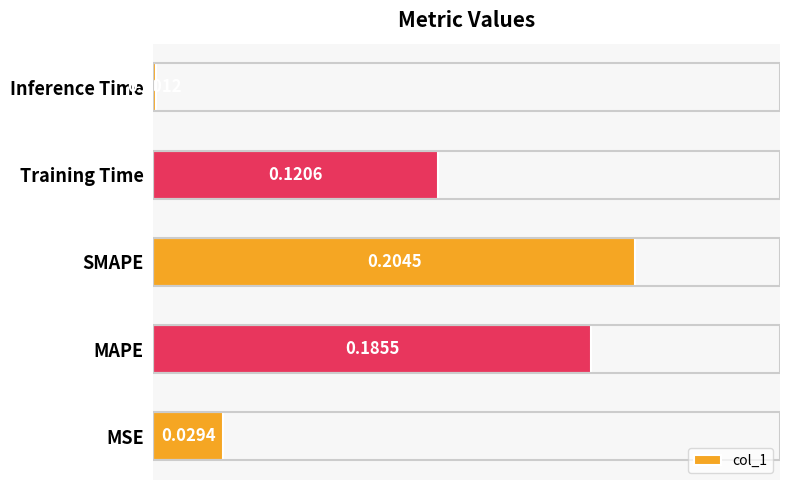

List the labels in order of value, largest first.

SMAPE, MAPE, Training Time, MSE, Inference Time